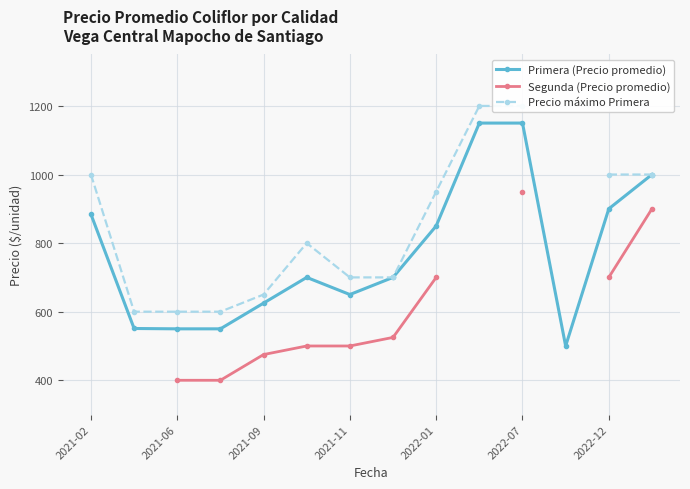

What is the highest value of the Primera (Precio promedio) series?

1150